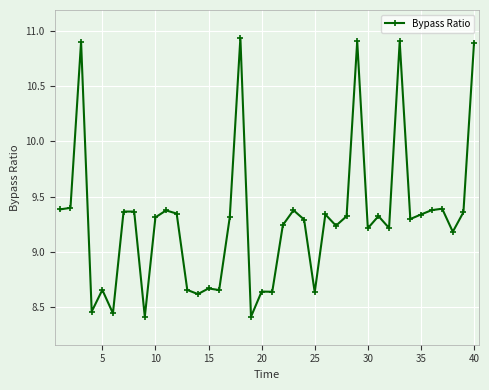

What is the difference between the maximum and minimum values?

2.5